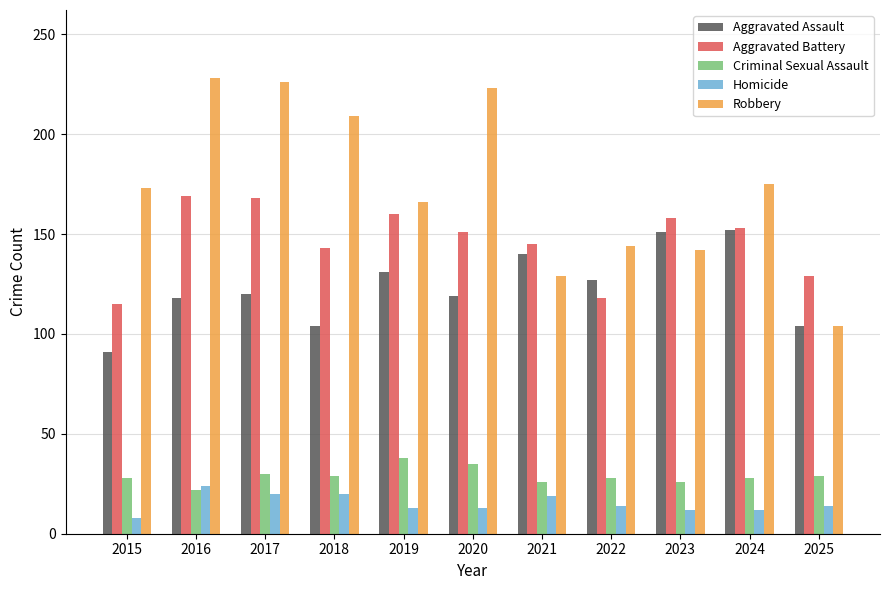

What is the difference between the maximum and minimum values in the Aggravated Assault series?

61